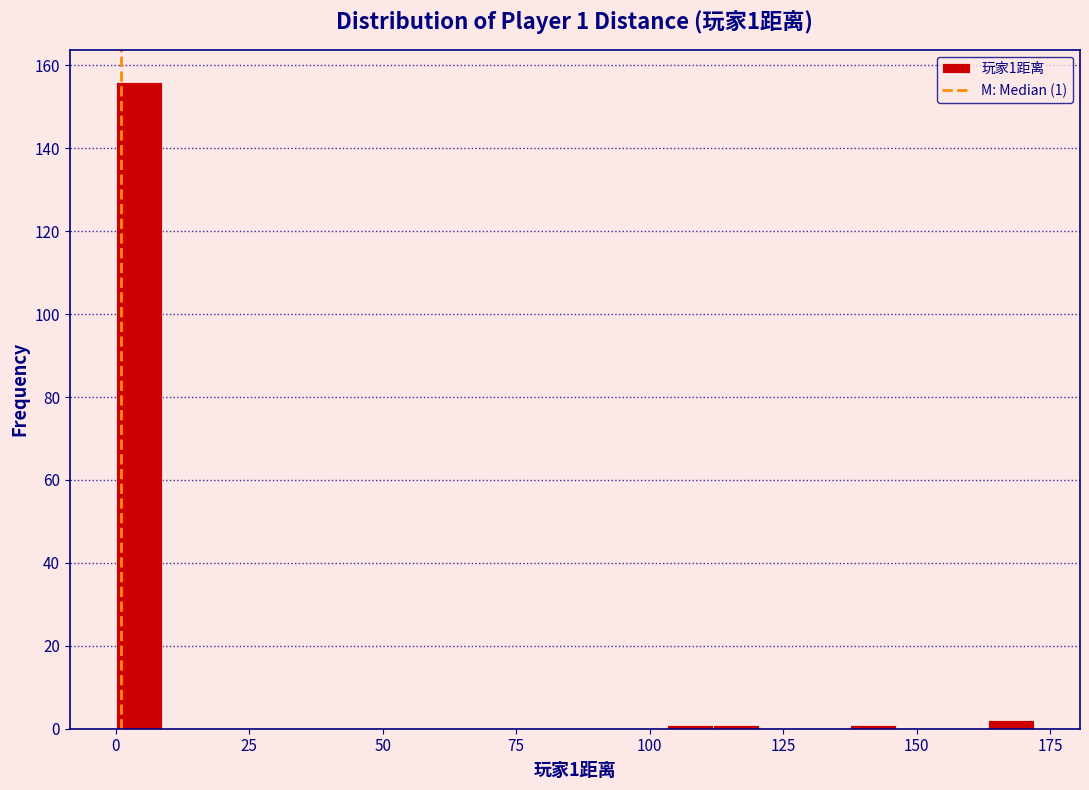

Around what value on the x-axis is the tallest bar? Give the approximate position of its centre, as read against the axis.

5